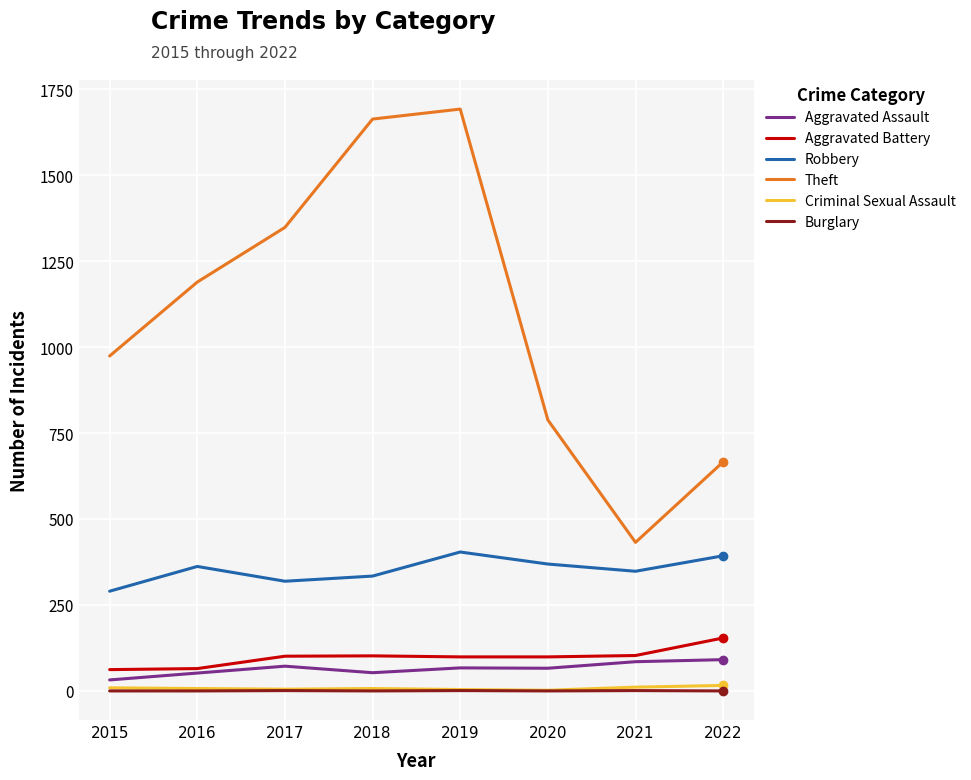

At how many categories does at least one series exceed 1149?

4